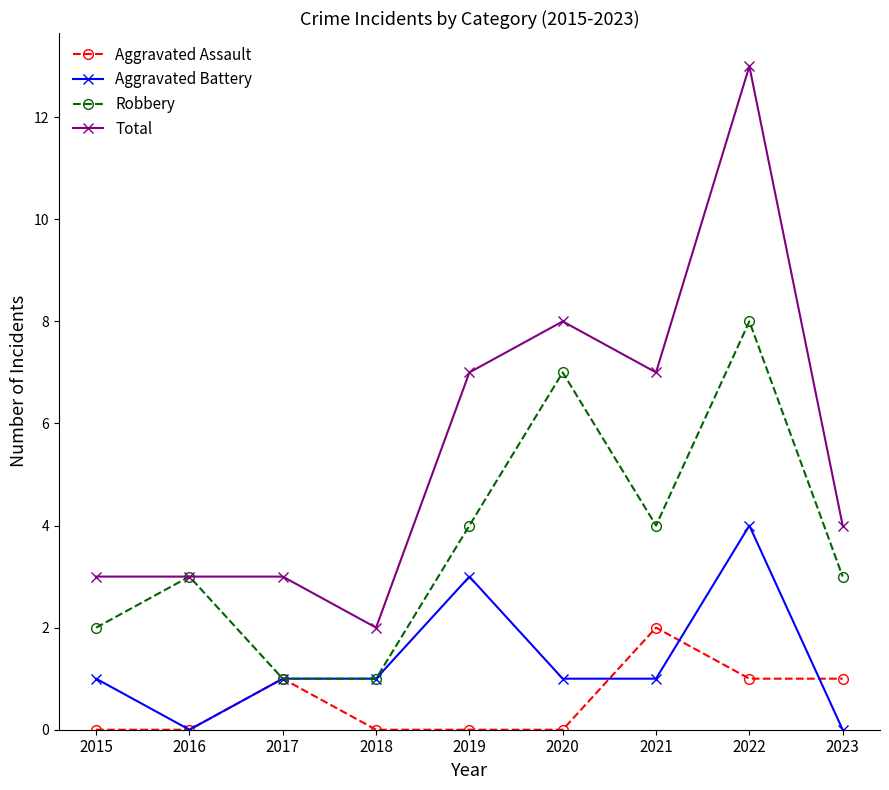

Count the number of categories in the chart.

9